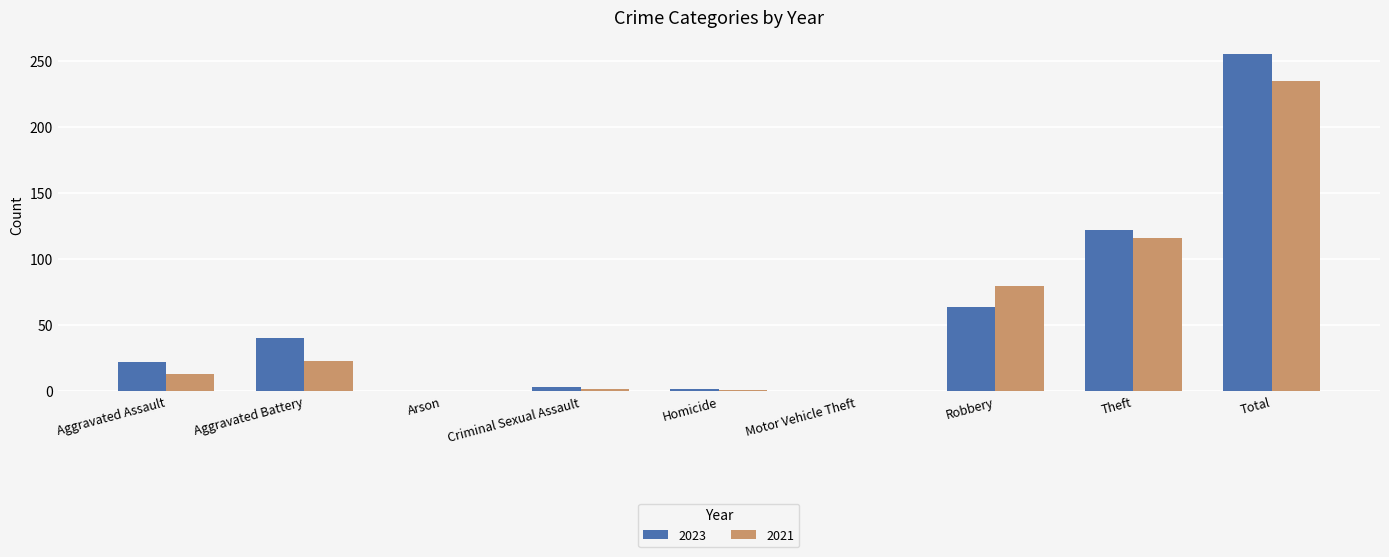

Which category has the highest value in the 2021 series?

Total